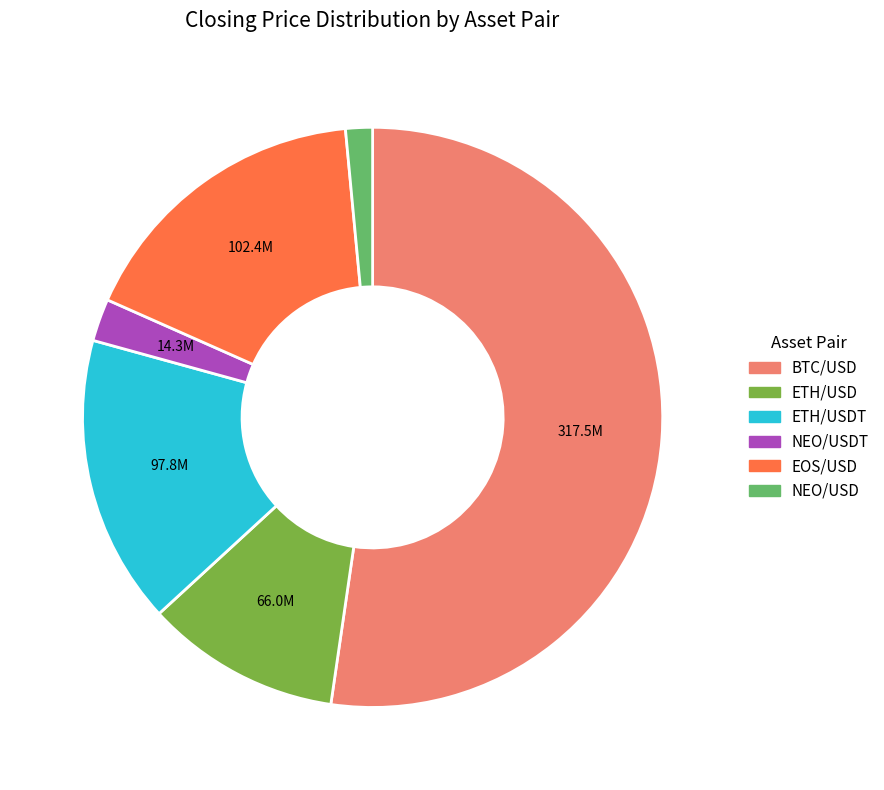

Does BTC/USD account for over 50% of the chart?

Yes